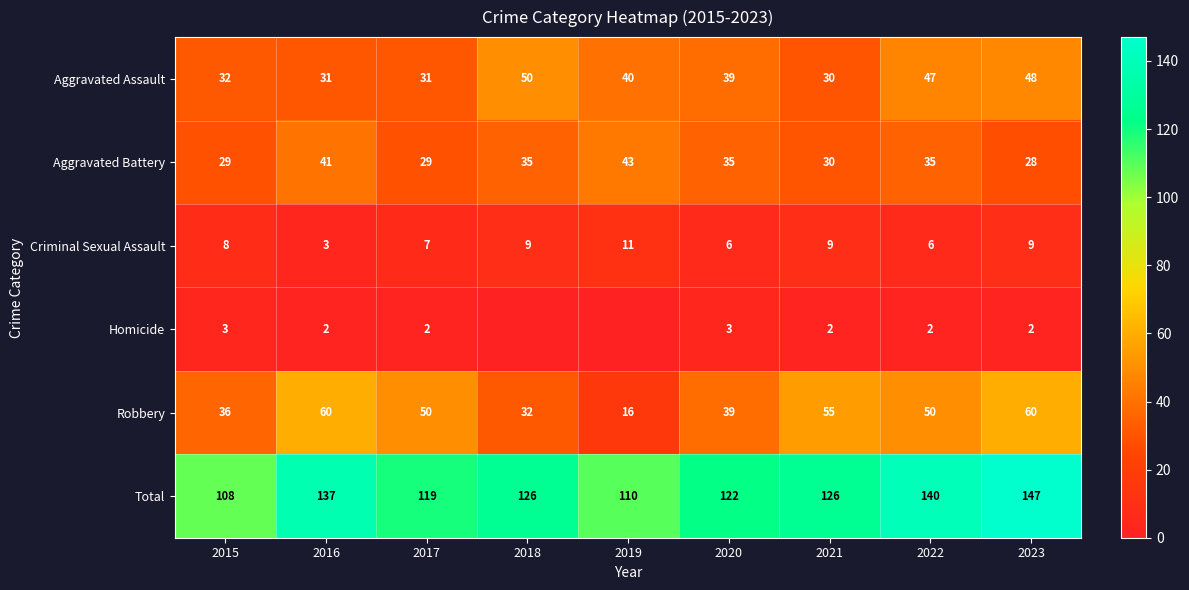

The Total series shows 60 at 2019. True or false?

False